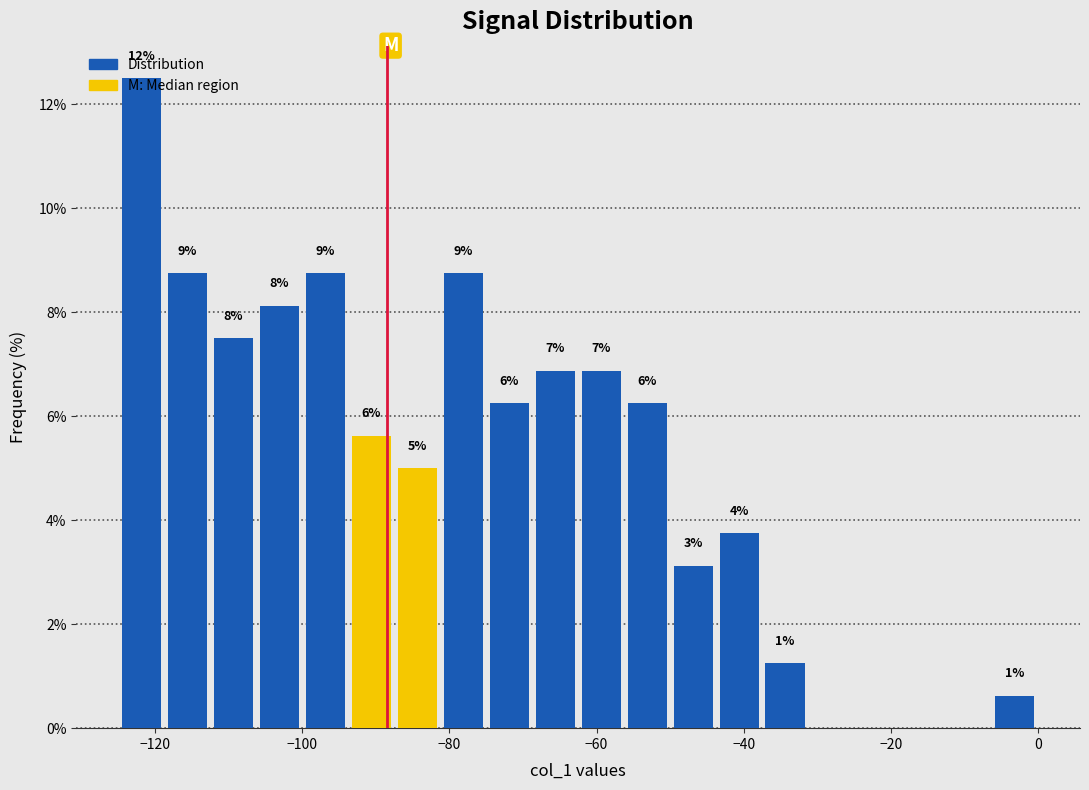

Read against the x-axis, roughly where is the centre of the tallest bar?

-122